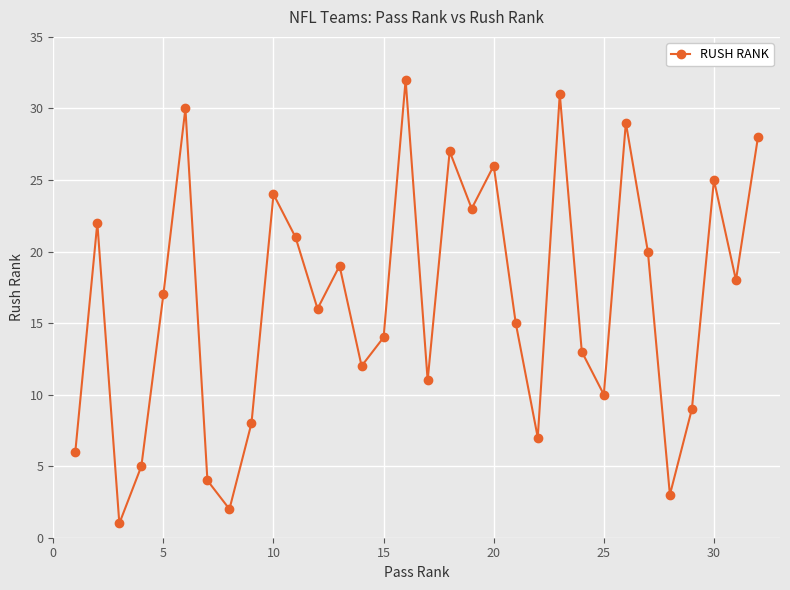

What is the sum of all values?

528